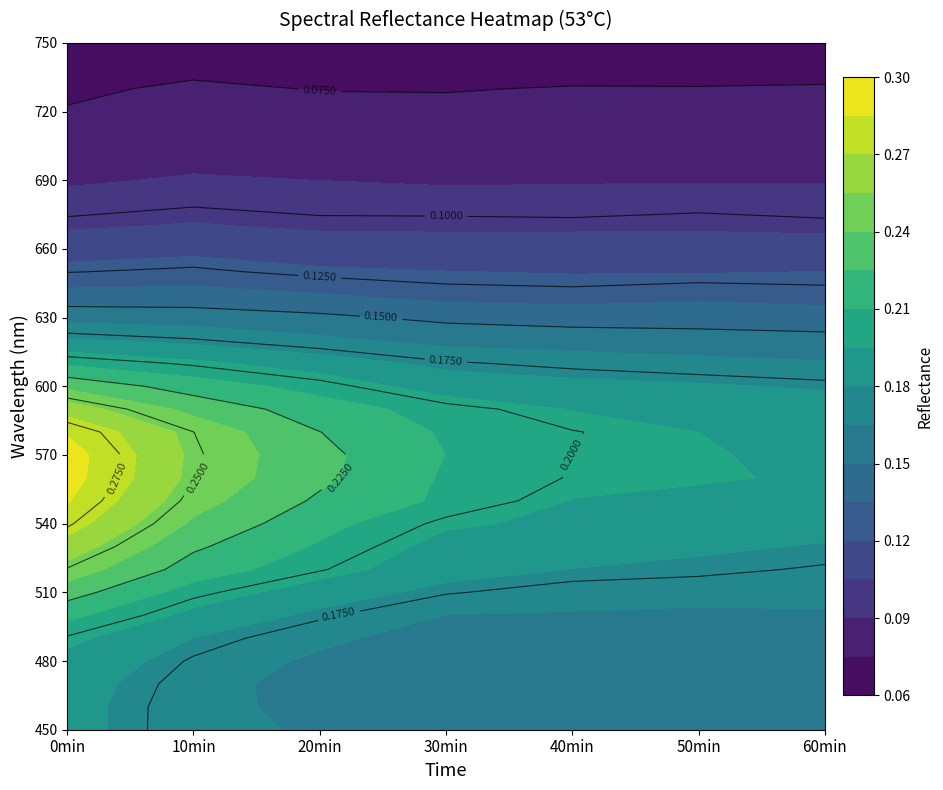

What is the sum of all 60min values?

4.3